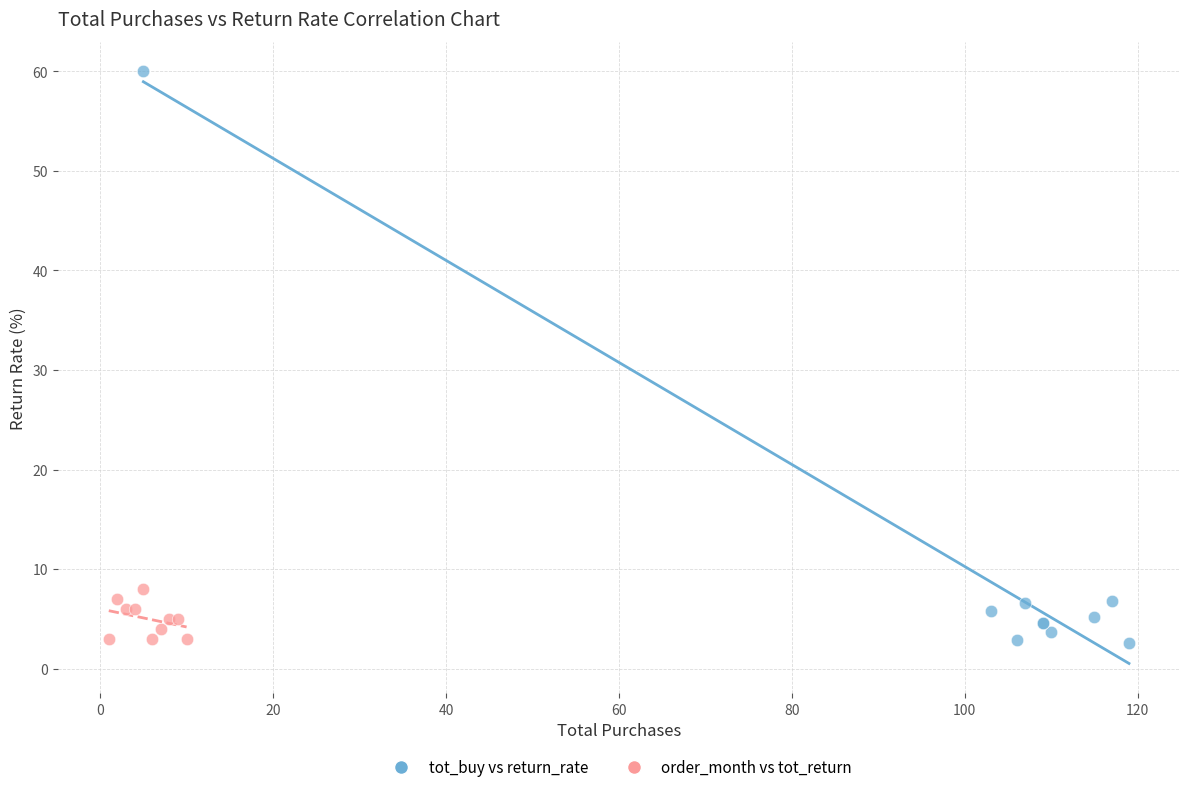

Which series has the largest Y range (max minus min)?

tot_buy vs return_rate